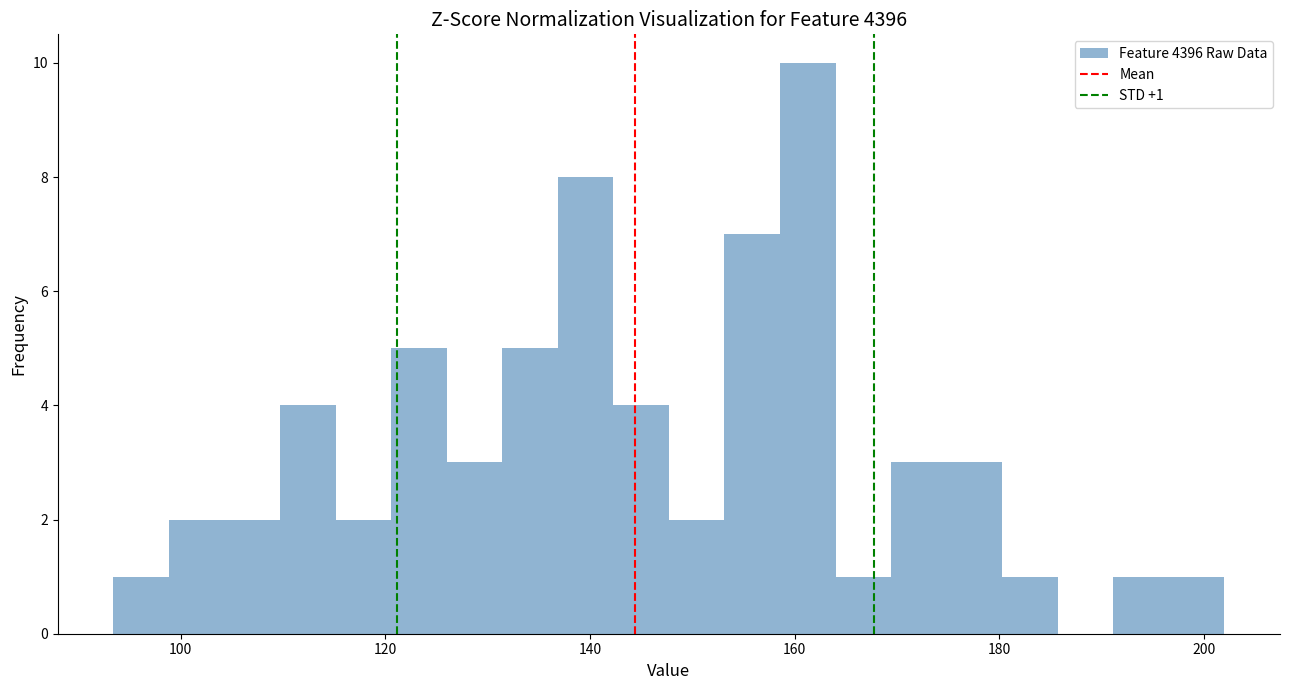

Read against the x-axis, roughly where is the centre of the tallest bar?

162